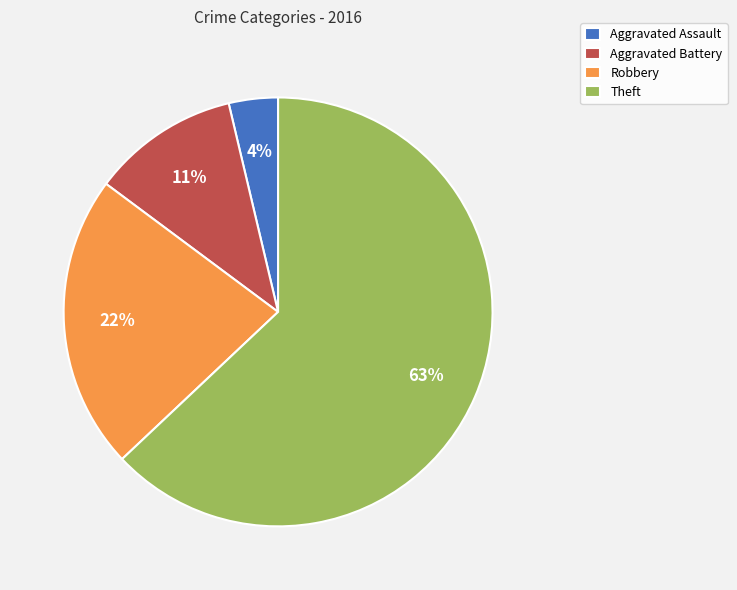

Is it true that Robbery is 9% of the pie?

False